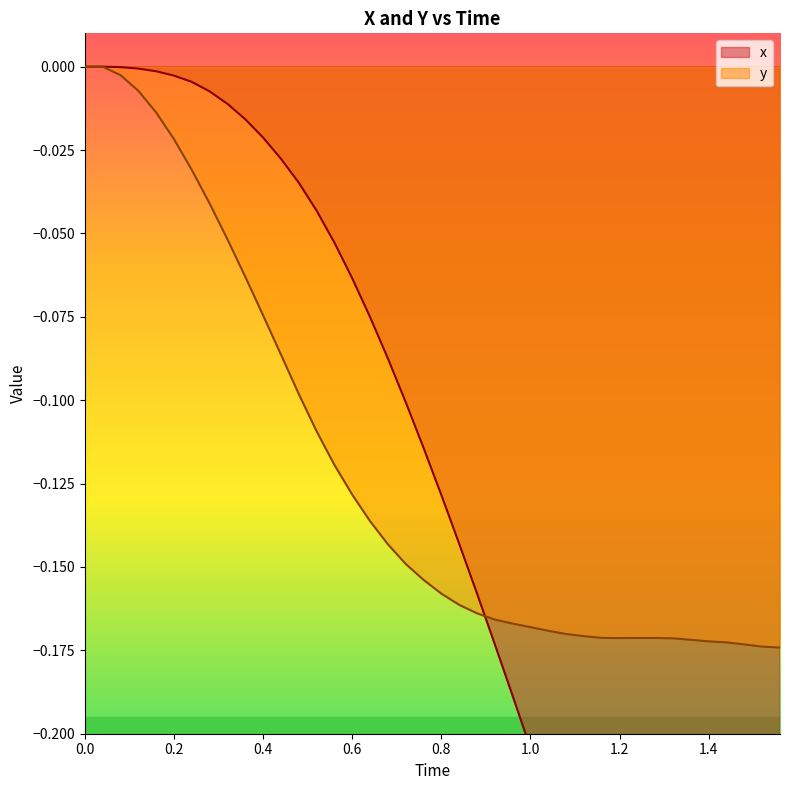

List the series in order of their peak value, highest first.

x, y